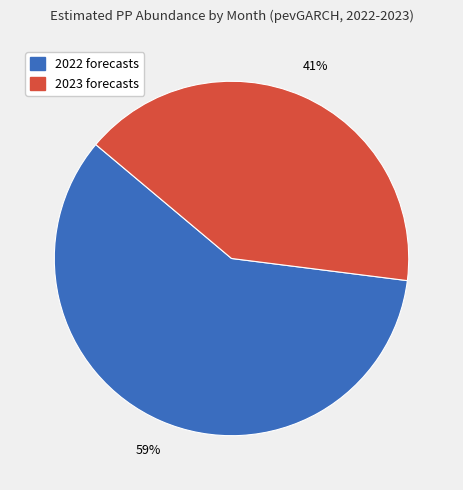

Is there any slice that represents more than half of the pie?

Yes